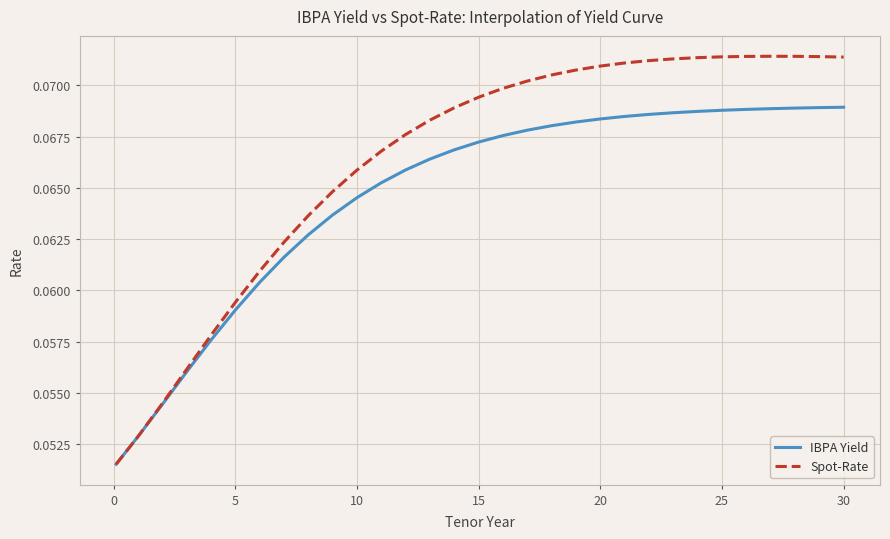

Which series has the largest total across all categories?

Spot-Rate